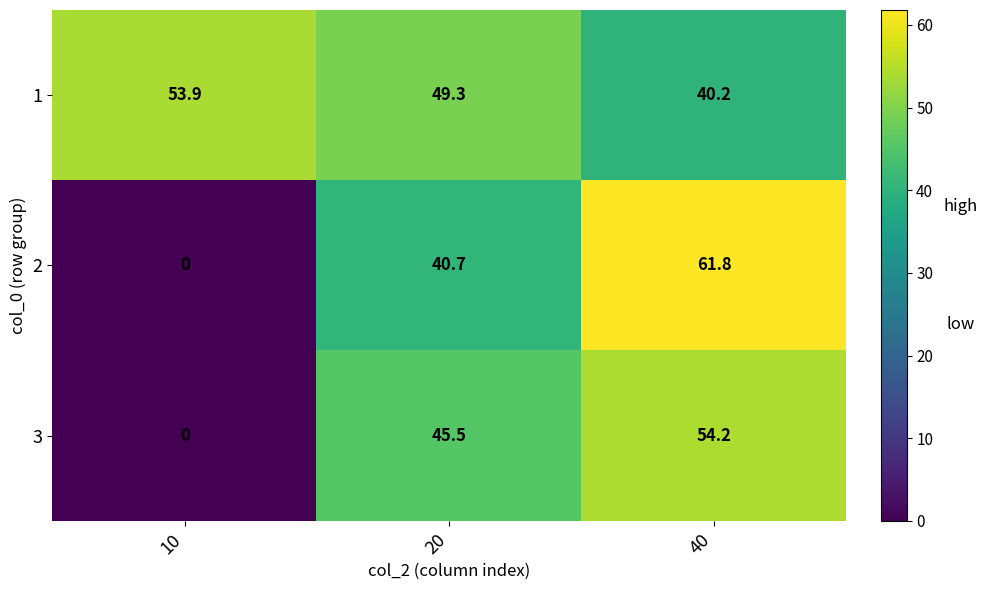

At how many categories does at least one series exceed 43?

3